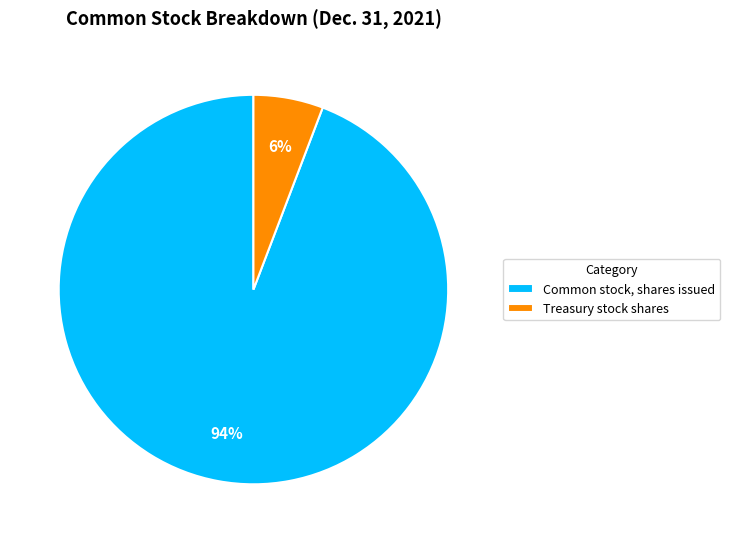

True or false: Treasury stock shares accounts for 6% of the total.

True